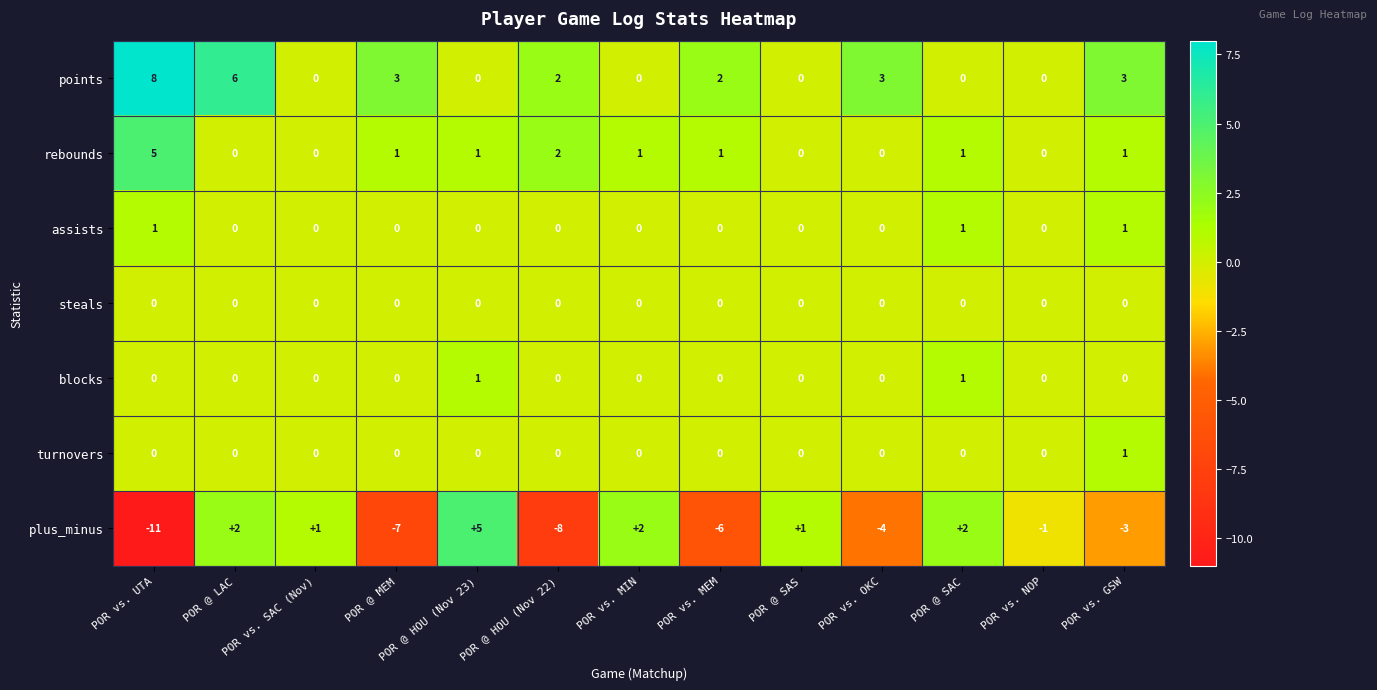

The assists series shows 0 at POR @ MEM. True or false?

True